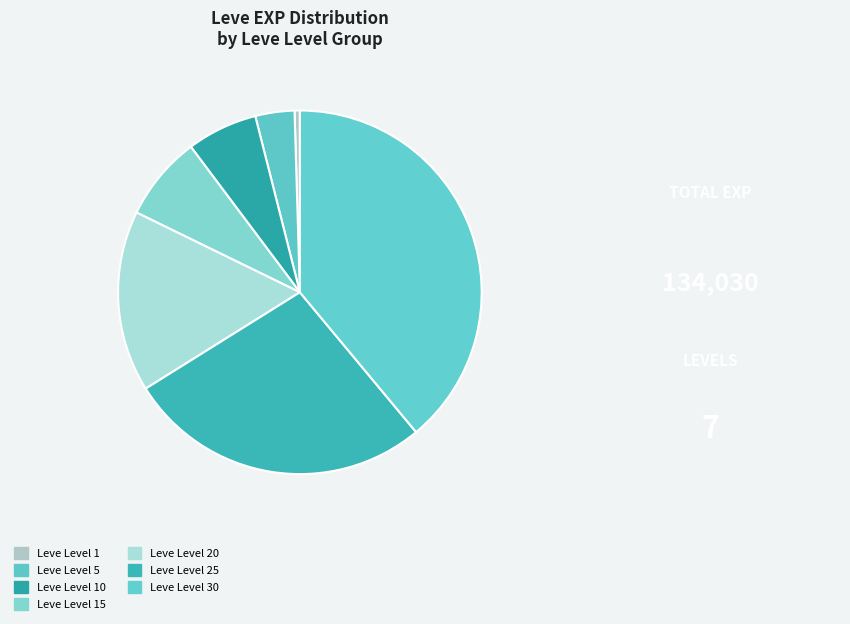

What percentage is NOT represented by Leve Level 10?

93.7%